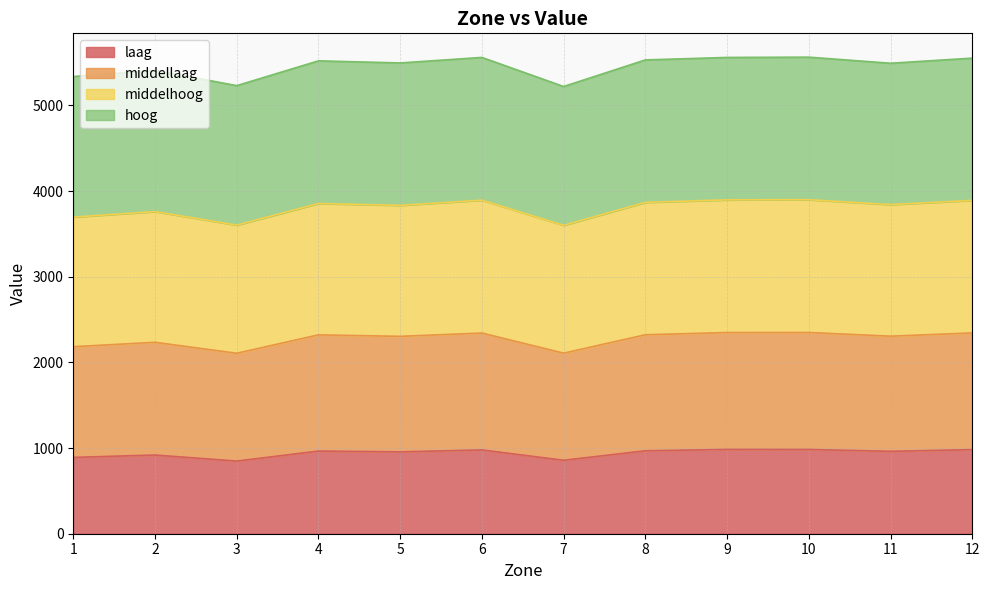

Does the chart display data point markers on the line(s)?

No